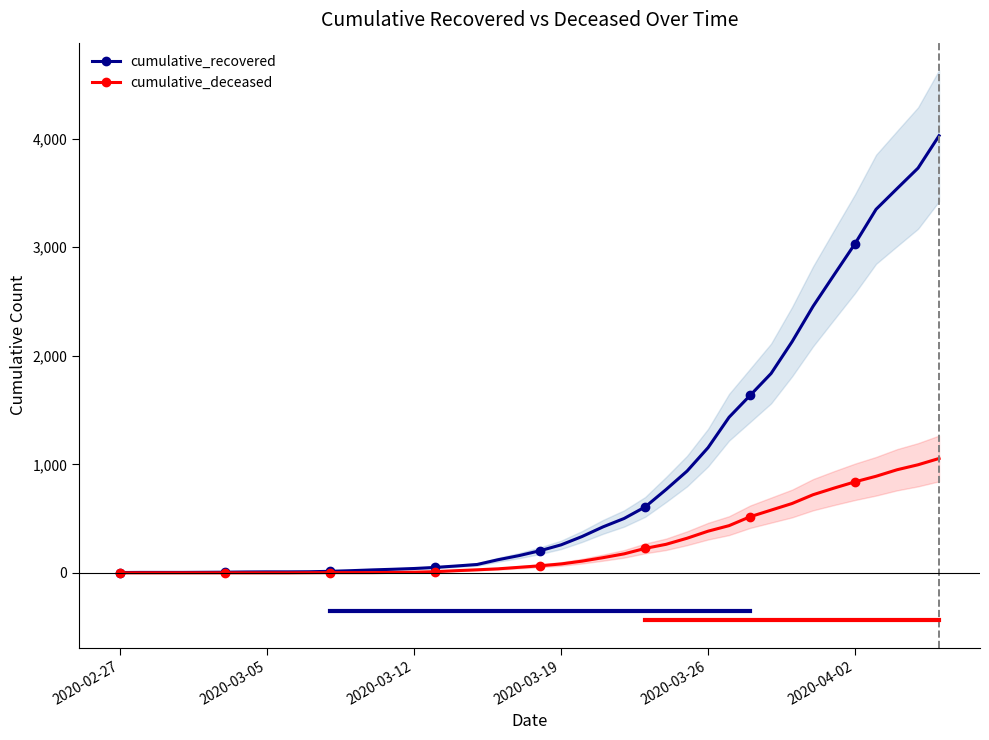

What is the maximum value for cumulative_recovered?

4028